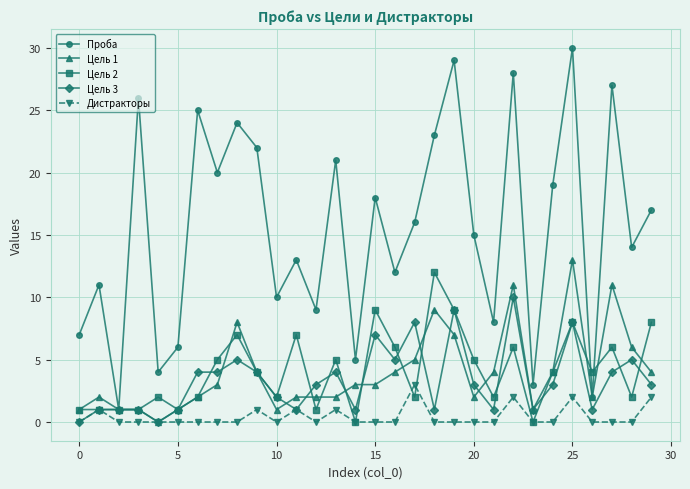

True or false: Дистракторы and Проба intersect in this chart.

False